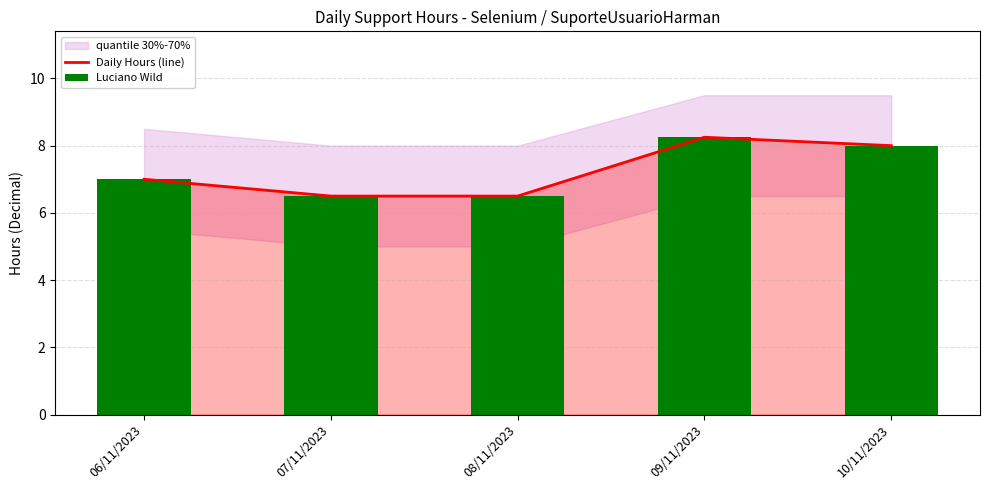

What is the total value across all series at 08/11/2023?

13.0